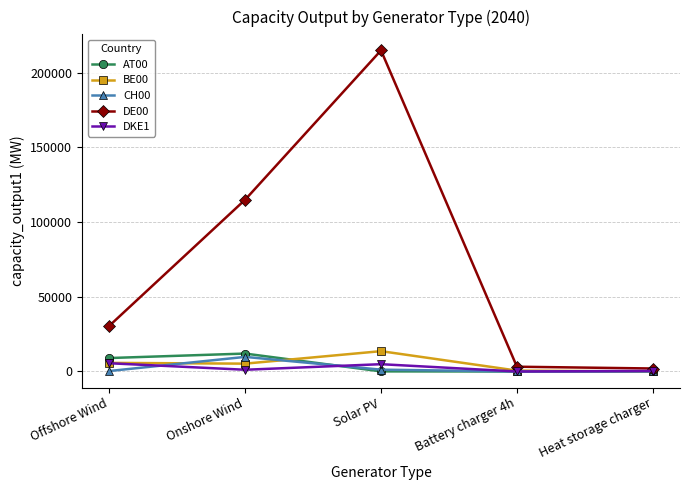

Which series has the largest range (max minus min)?

DE00